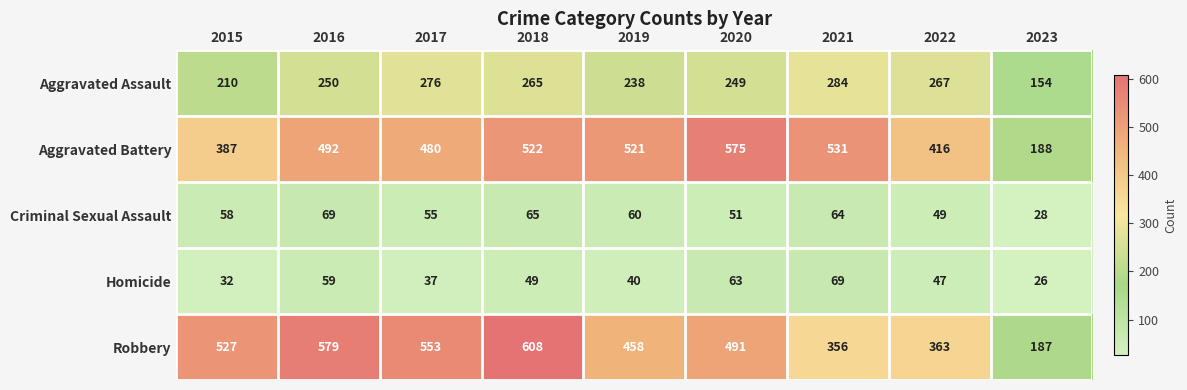

Where is Homicide nearest to the value 47?

2022